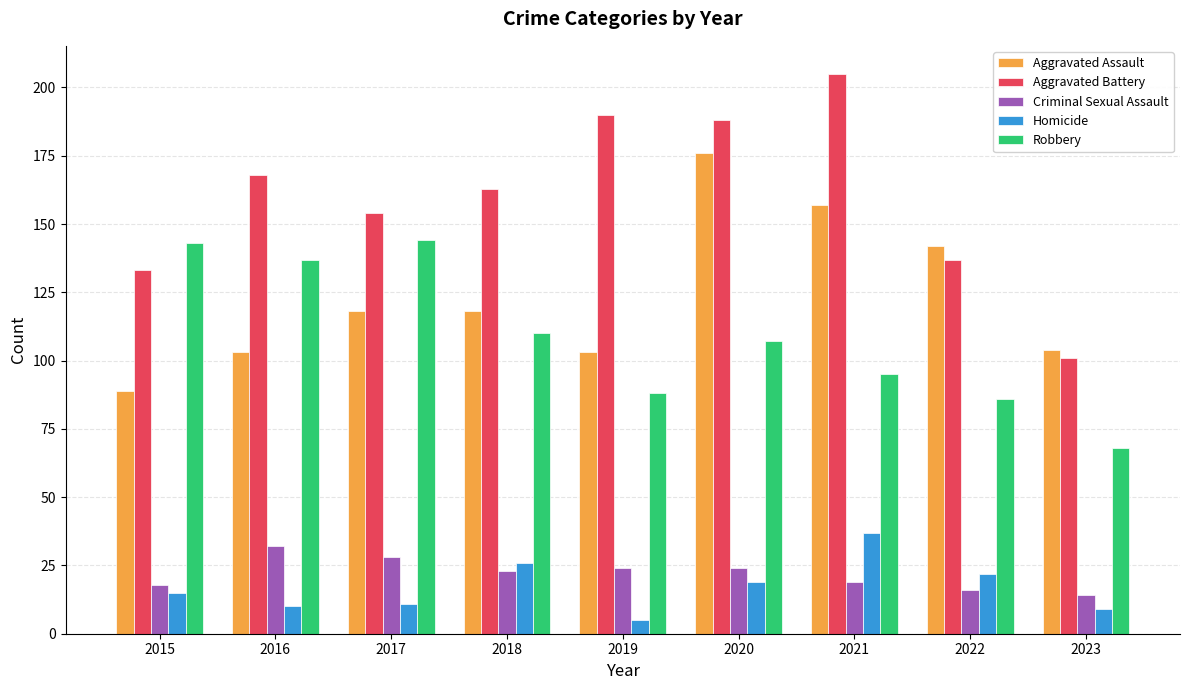

Does the chart contain stacked bars?

No